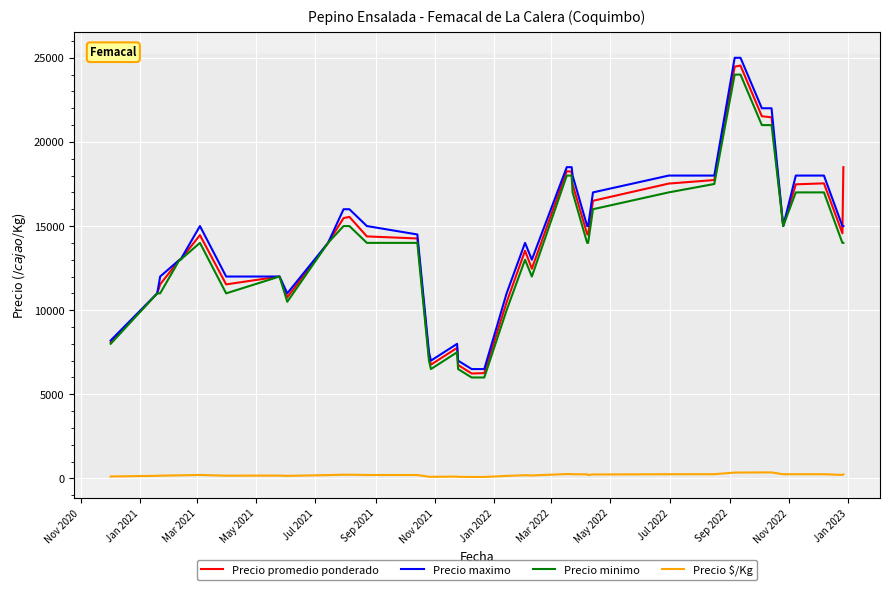

Rank the series by their maximum value, from highest to lowest.

Precio maximo, Precio promedio ponderado, Precio minimo, Precio $/Kg